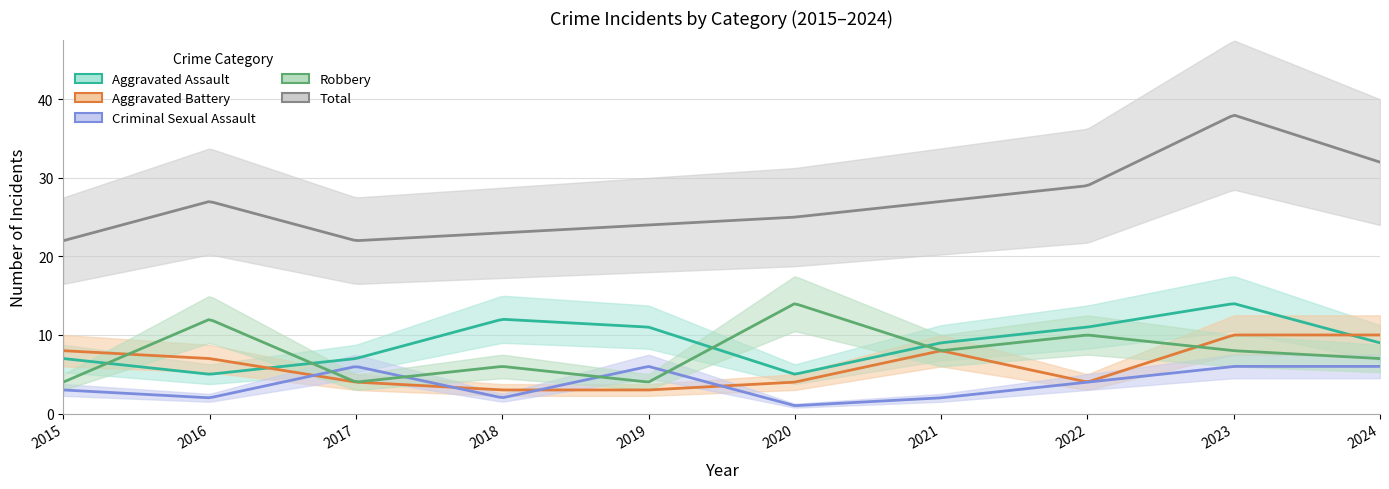

Rank the categories by Criminal Sexual Assault value from lowest to highest.

2020, 2016, 2018, 2021, 2015, 2022, 2017, 2019, 2023, 2024